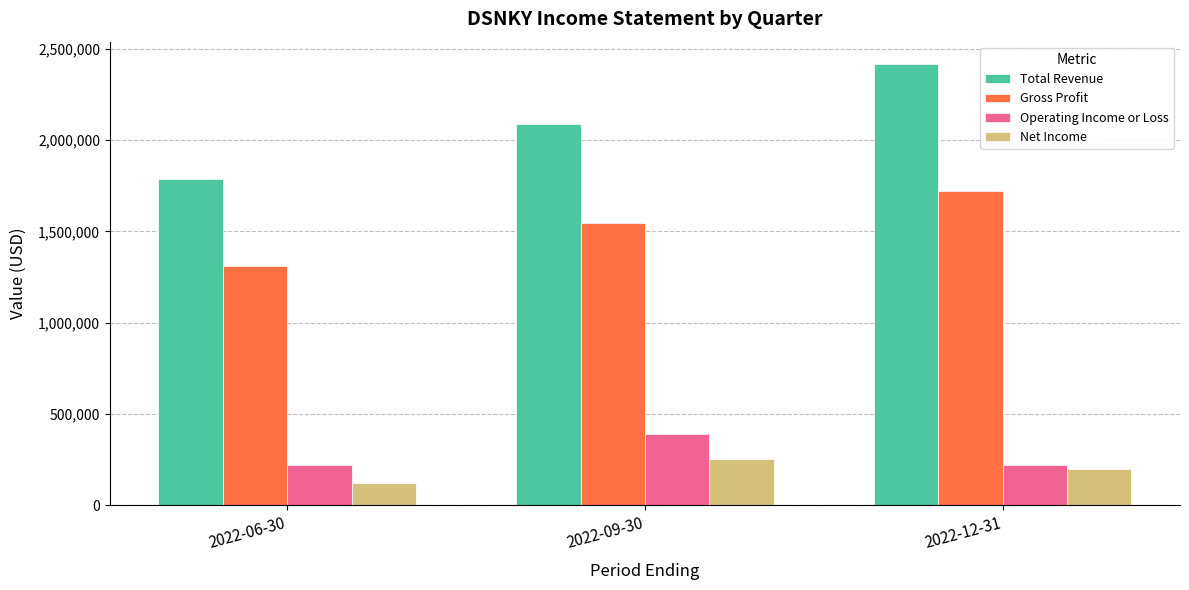

What is the difference between the maximum and minimum values in the Total Revenue series?

629000